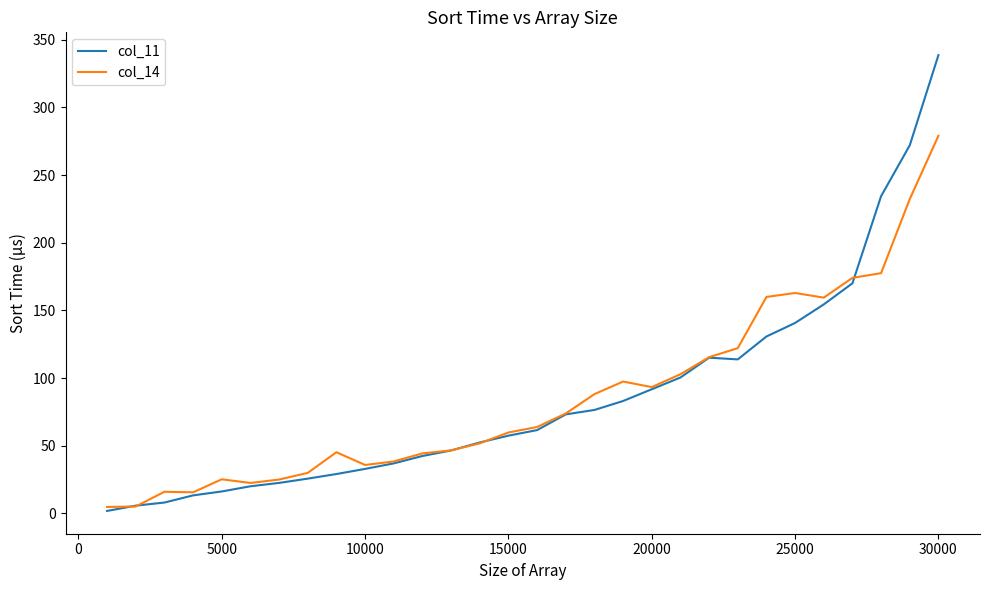

At how many categories does at least one series exceed 72?

14